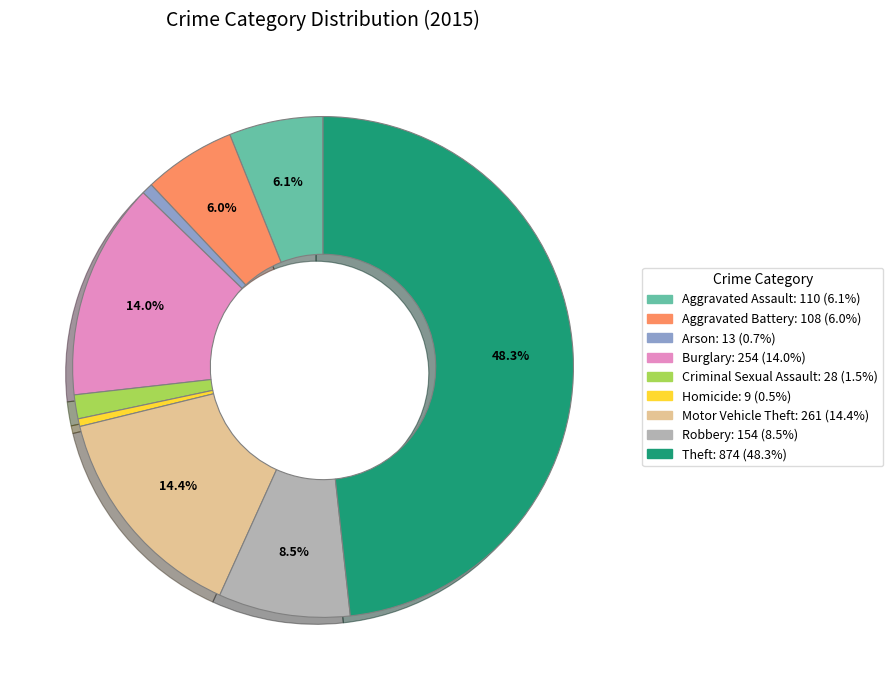

To the nearest percent, what is the difference between the largest and smallest slice percentages?

48%